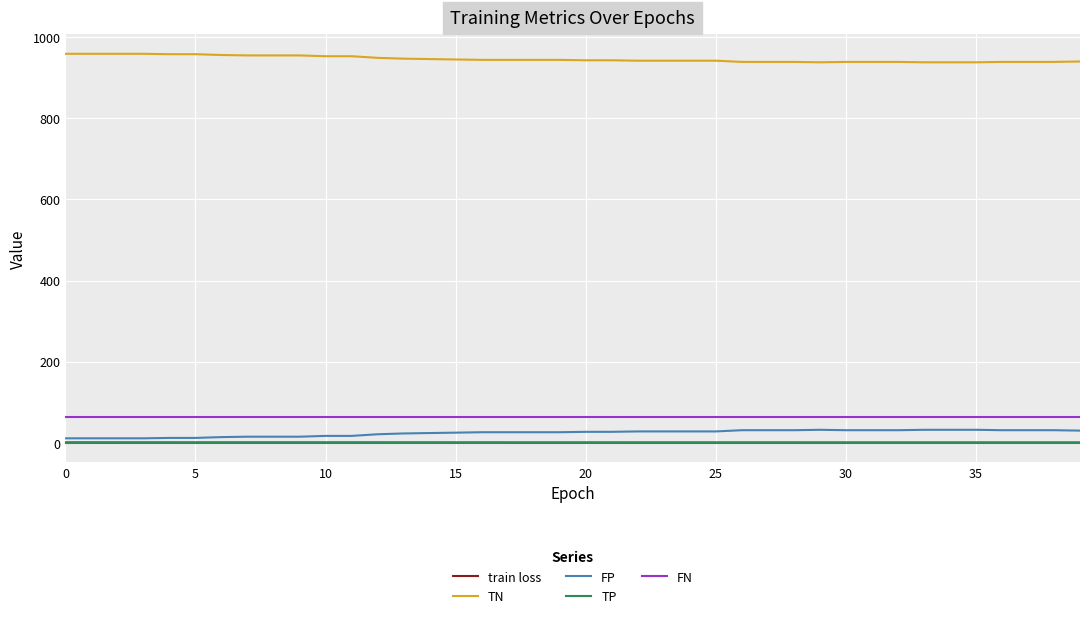

What is the maximum value shown in the chart?

959.0